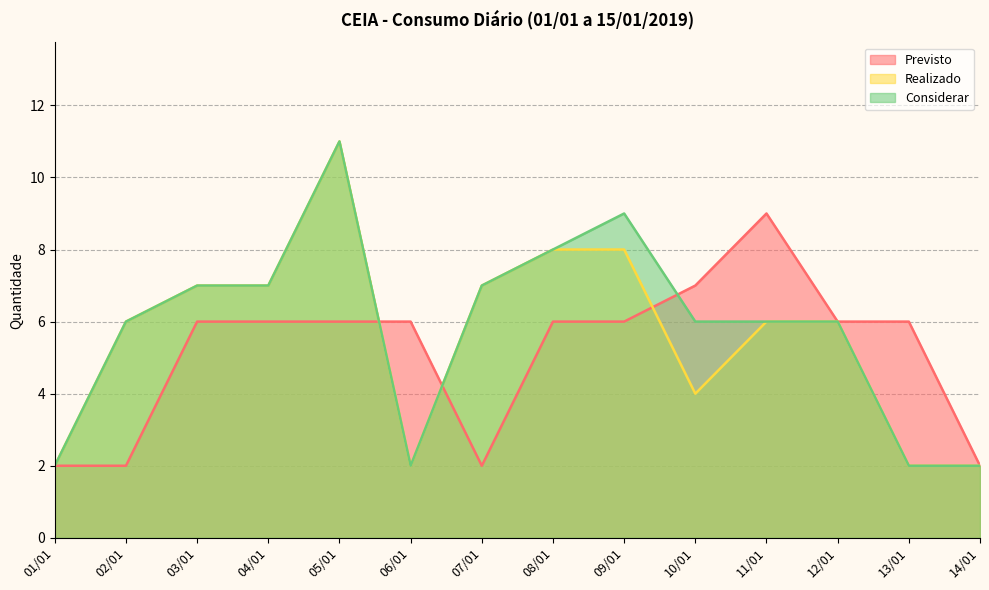

What is the approximate value of Previsto at 11/01?

9